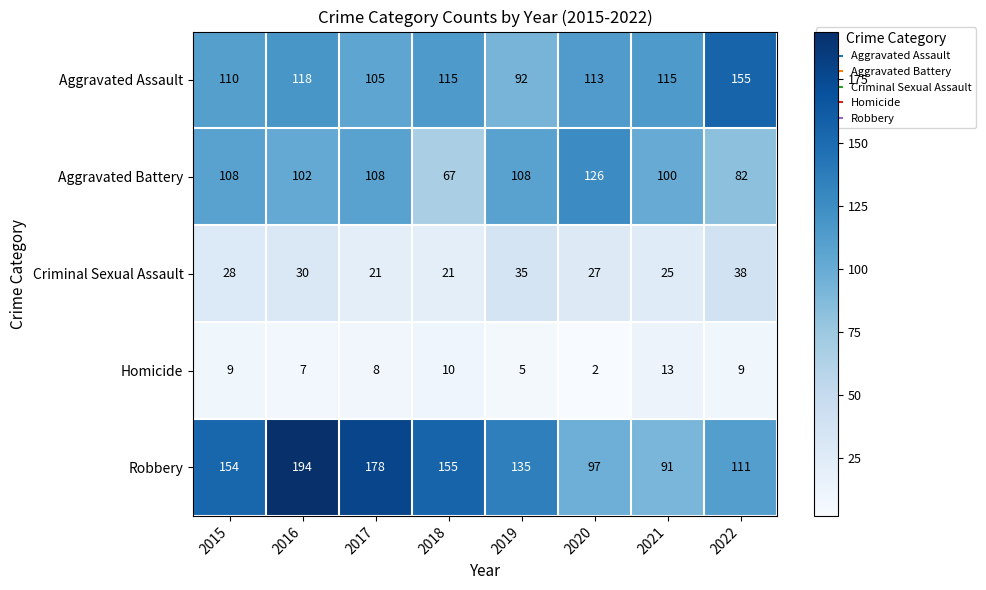

At how many categories does at least one series exceed 38?

8